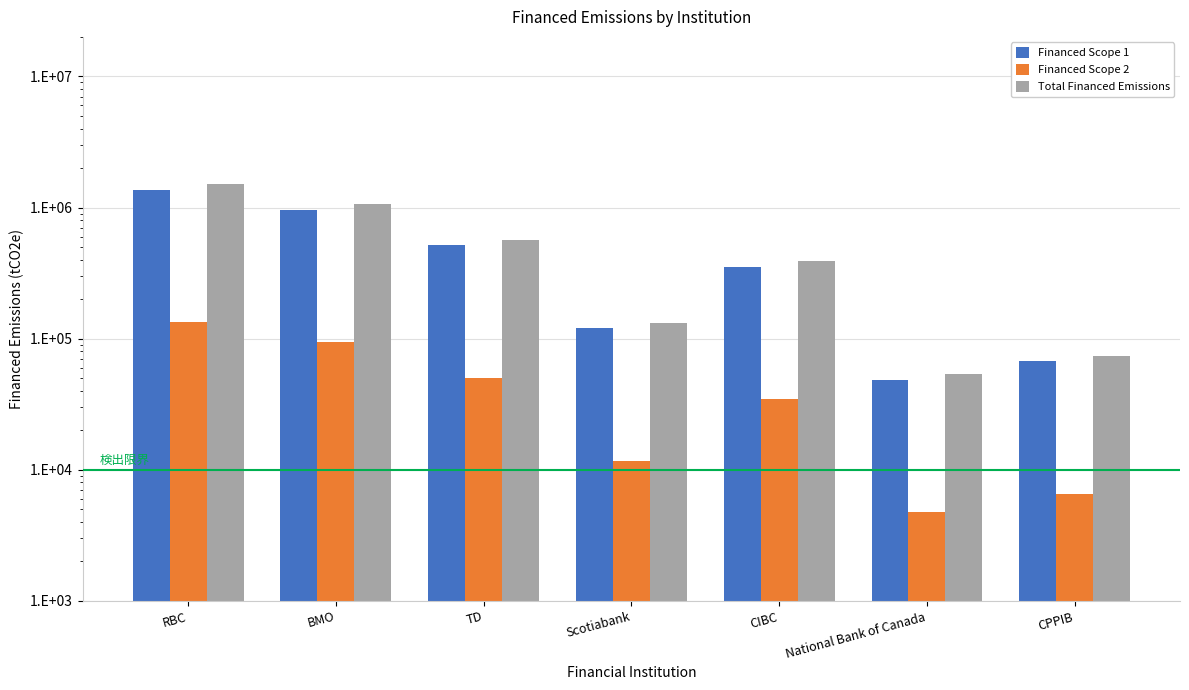

Which has a higher value, RBC or CPPIB?

RBC